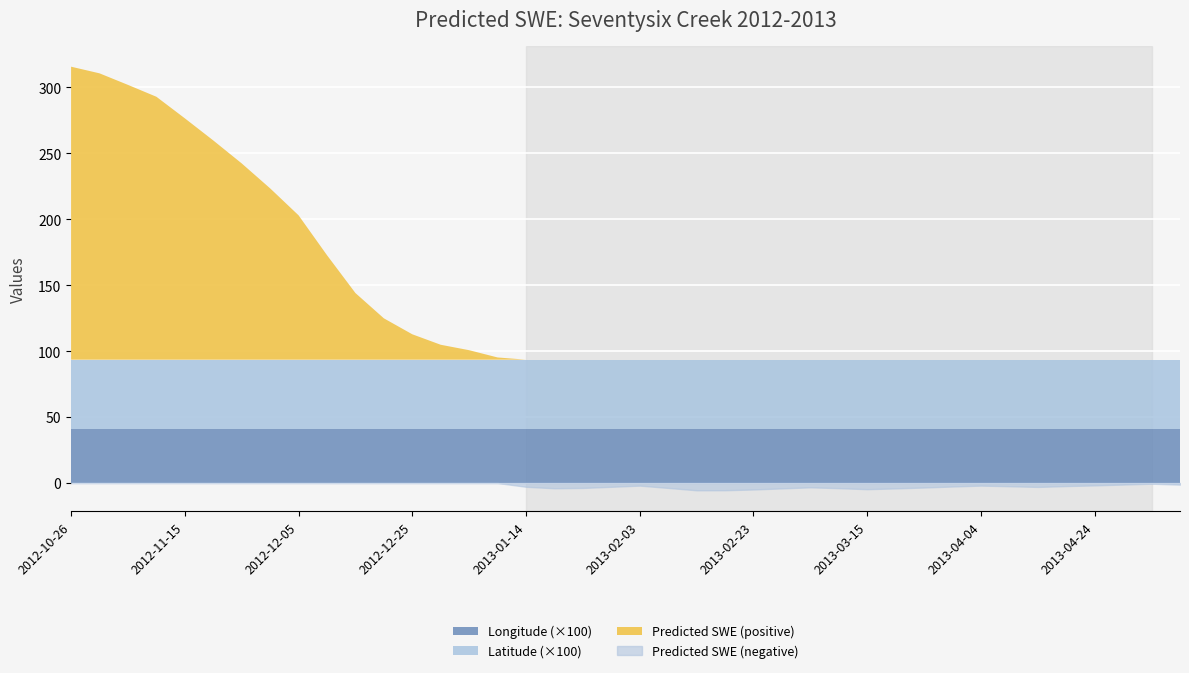

At 2012-12-20, list the series in order from largest to smallest.

Predicted_SWE, Latitude, Longitude